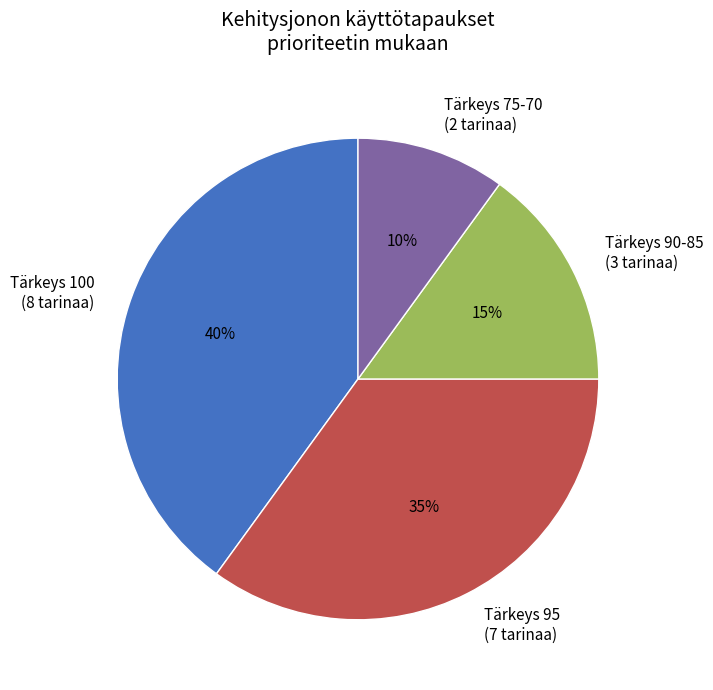

Does Tärkeys 100 (8 tarinaa) account for over 50% of the chart?

No